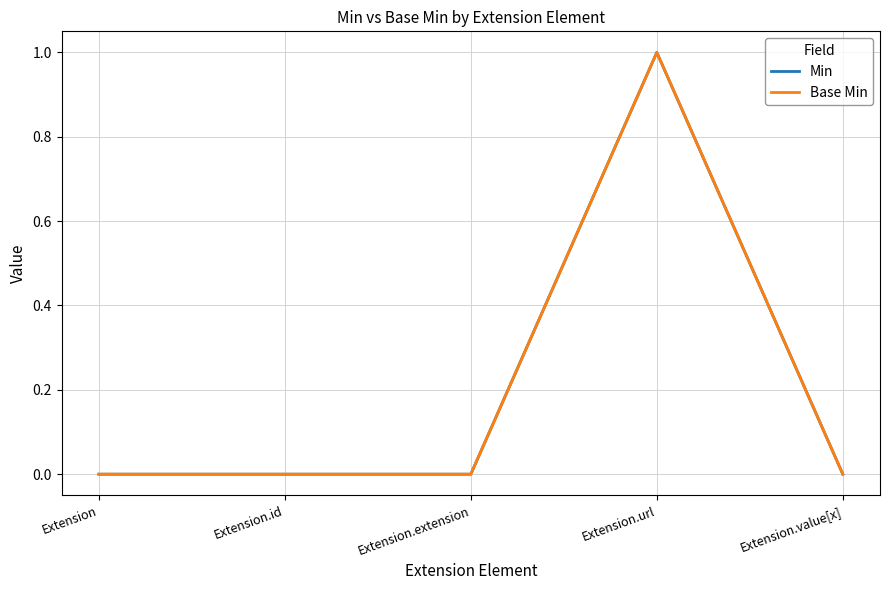

Does the chart display data point markers on the line(s)?

No